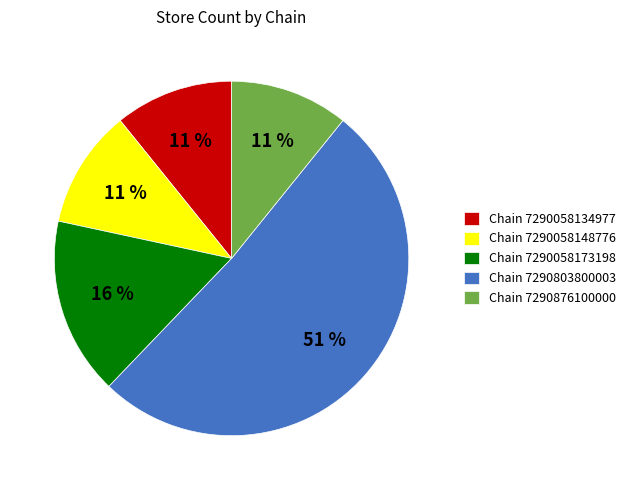

True or false: Chain 7290803800003 accounts for 51% of the total.

True